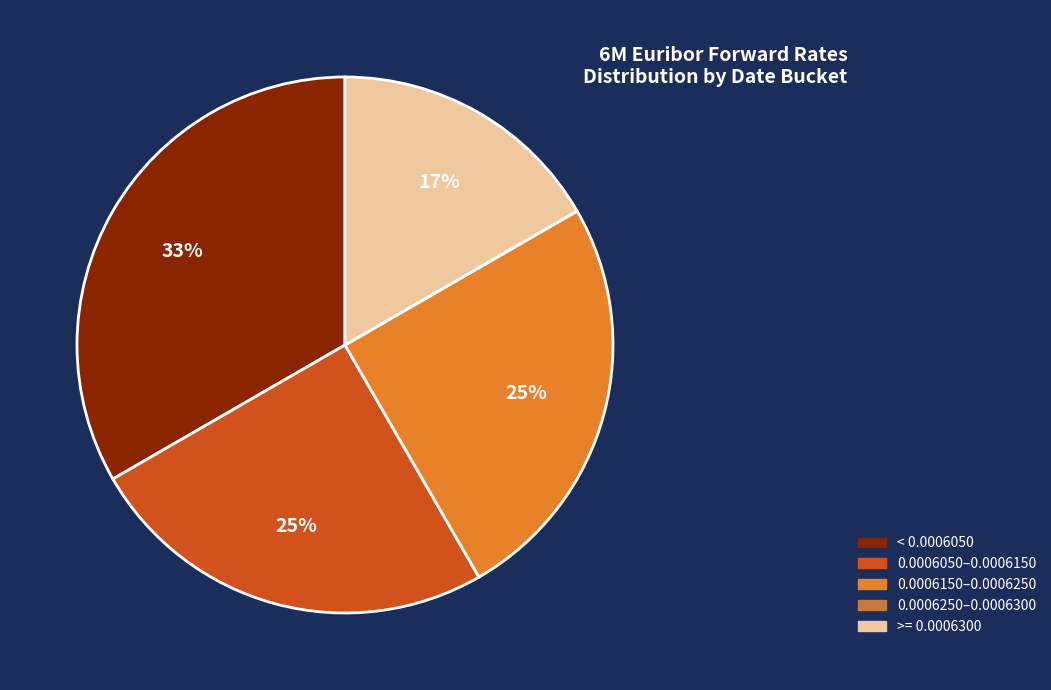

To the nearest percent, what is the average slice percentage?

20%